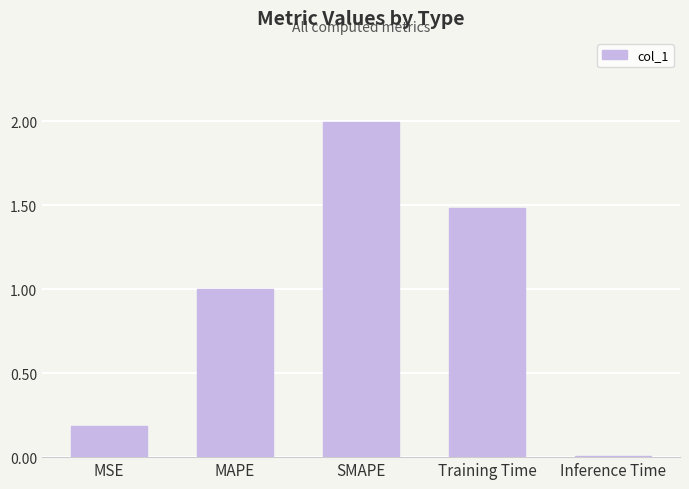

Which has a higher value, Training Time or MAPE?

Training Time